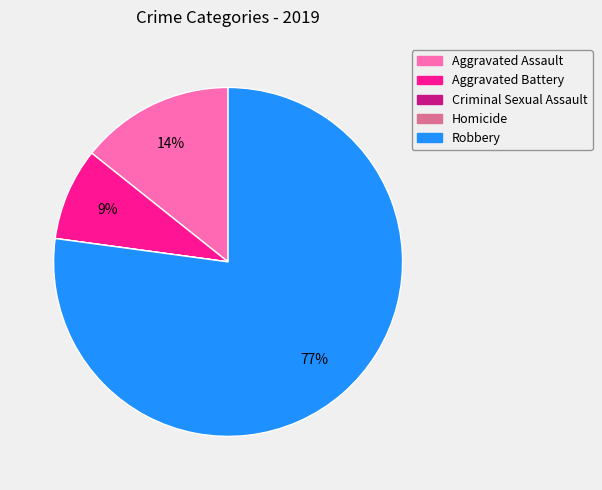

The Aggravated Assault slice represents 14% of the pie. True or false?

True